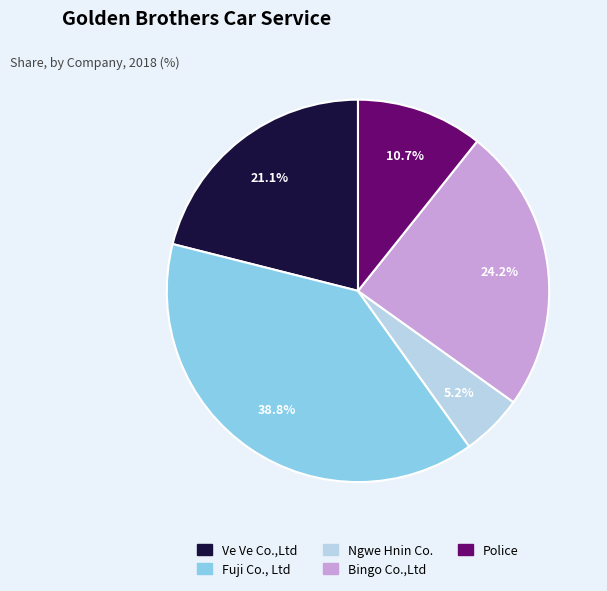

To the nearest percent, what is the difference between the largest and smallest slice percentages?

34%